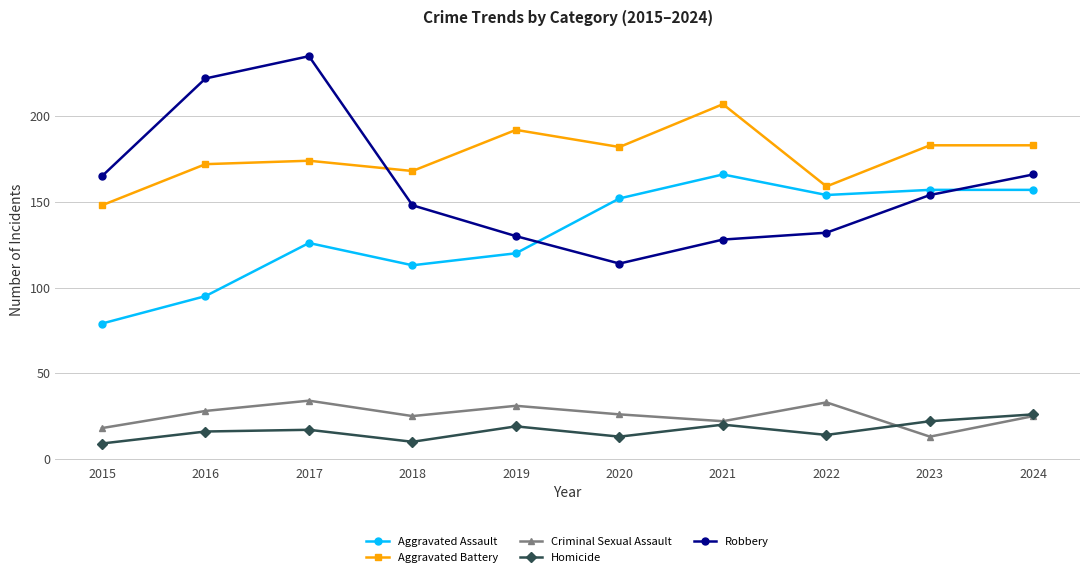

At which category does the chart reach its peak across all series?

2017